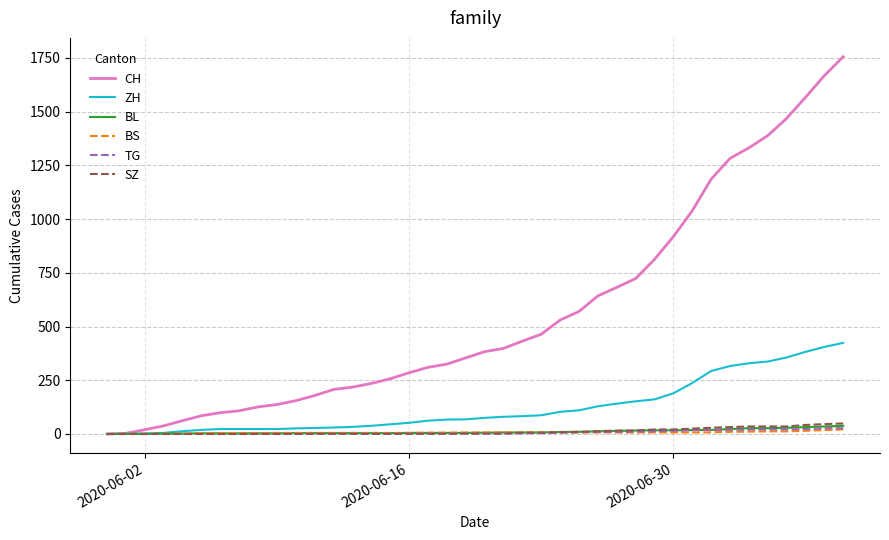

Which series has the largest total across all categories?

CH